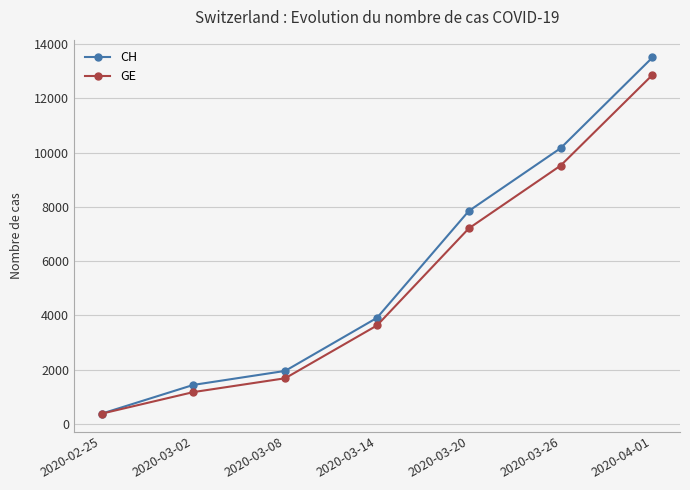

What is the smallest value displayed?

375